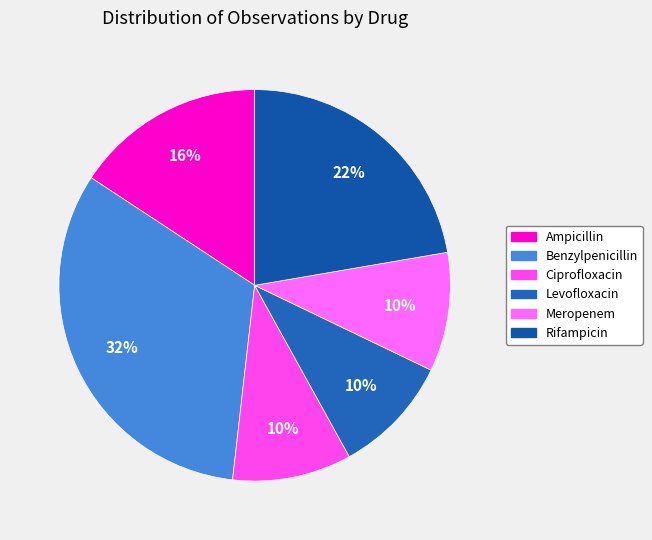

How many segments does this pie chart have?

6